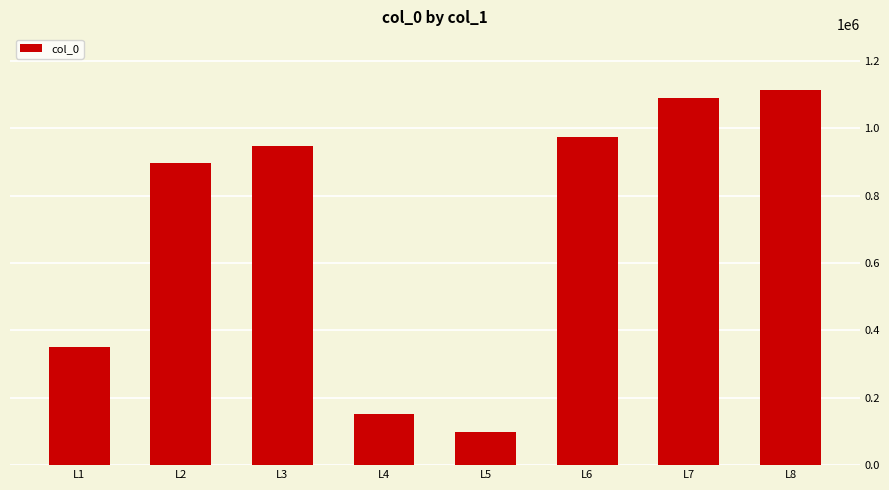

What is the approximate value at L4?

152167